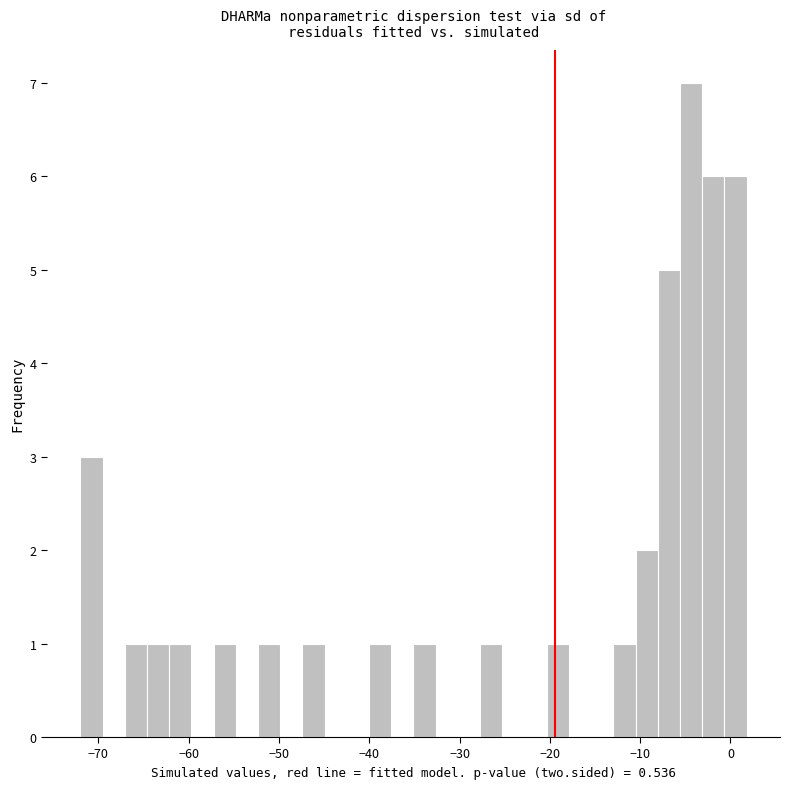

Around what value on the x-axis is the tallest bar? Give the approximate position of its centre, as read against the axis.

-4